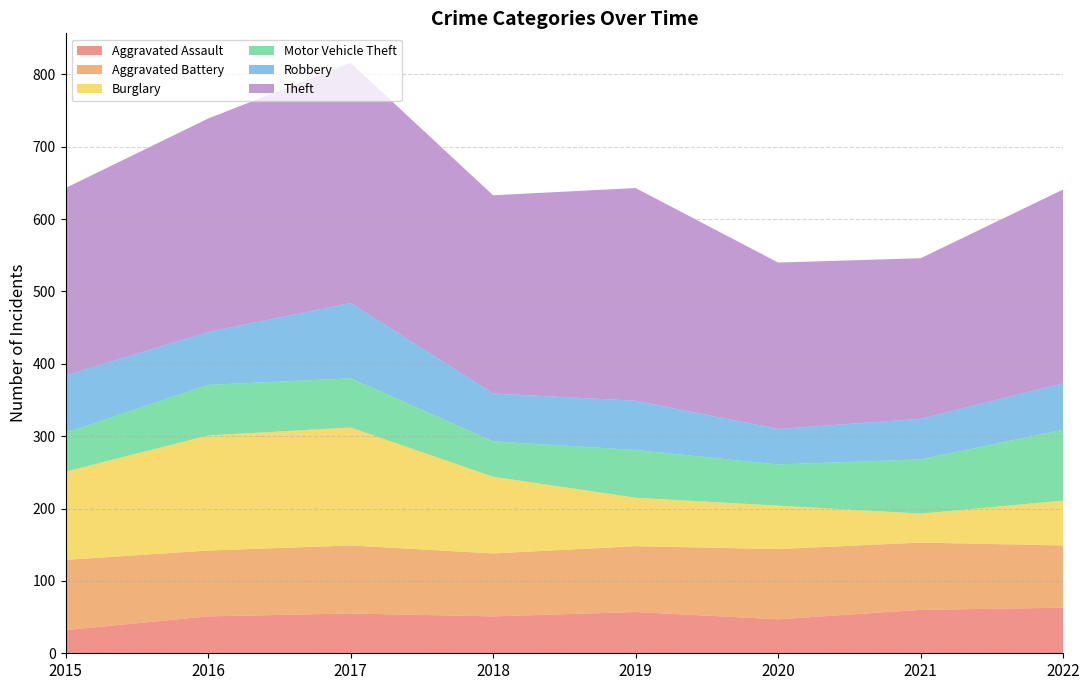

Reading left to right, transcribe all the data shown in this chart.

Aggravated Assault: 2015=32	2016=51	2017=55	2018=51	2019=57	2020=47	2021=60	2022=63
Aggravated Battery: 2015=97	2016=91	2017=94	2018=87	2019=91	2020=97	2021=93	2022=86
Burglary: 2015=122	2016=159	2017=163	2018=106	2019=67	2020=60	2021=40	2022=62
Motor Vehicle Theft: 2015=54	2016=70	2017=68	2018=49	2019=66	2020=57	2021=75	2022=98
Robbery: 2015=79	2016=73	2017=104	2018=66	2019=68	2020=49	2021=56	2022=64
Theft: 2015=259	2016=295	2017=332	2018=274	2019=294	2020=230	2021=222	2022=268